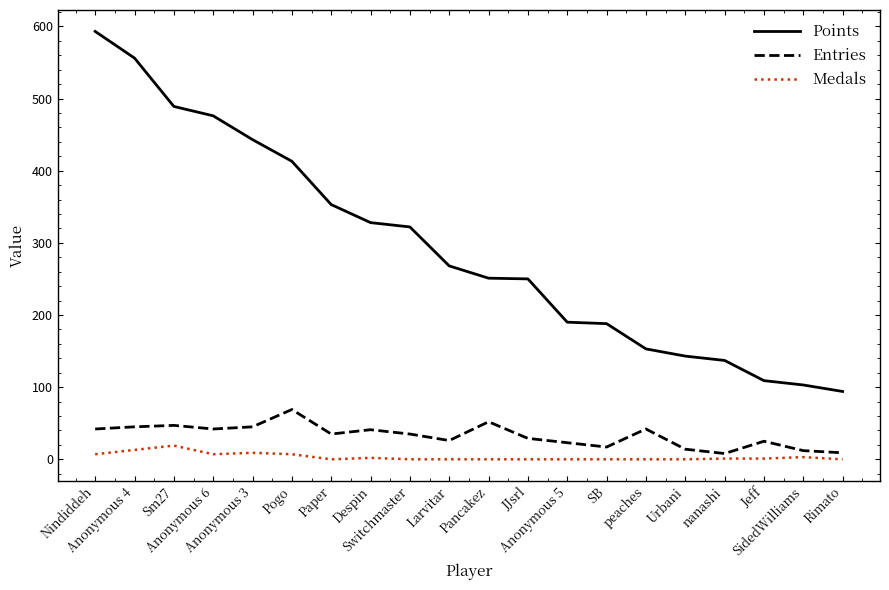

The Entries series shows 29 at JJsrl. True or false?

True